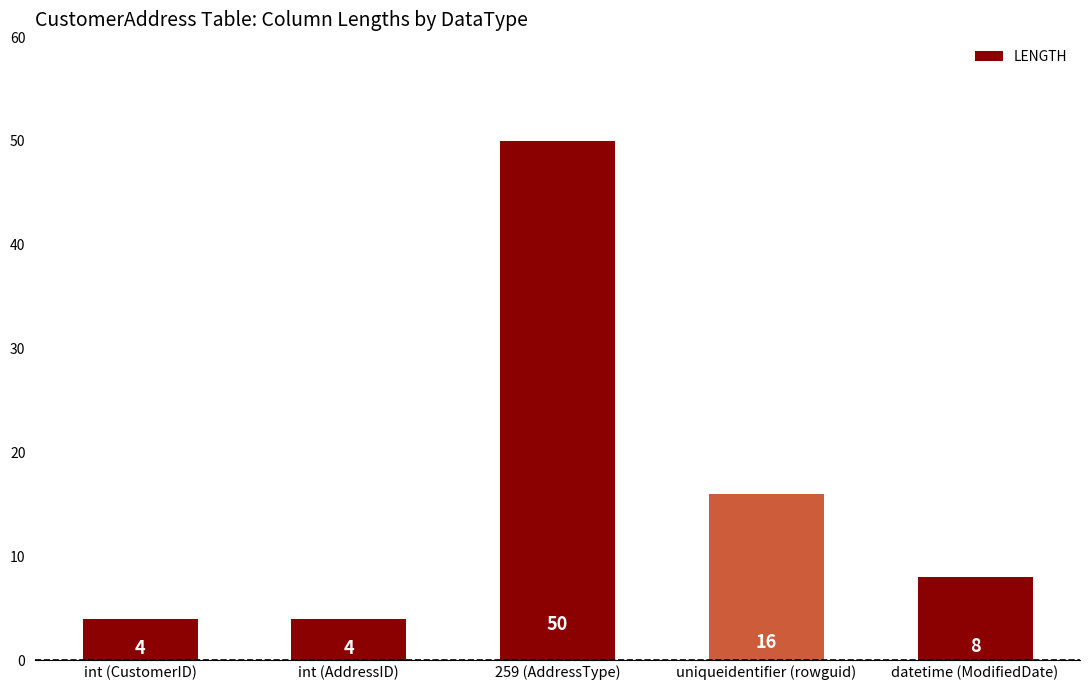

Where is the data nearest to the value 27?

uniqueidentifier (rowguid)